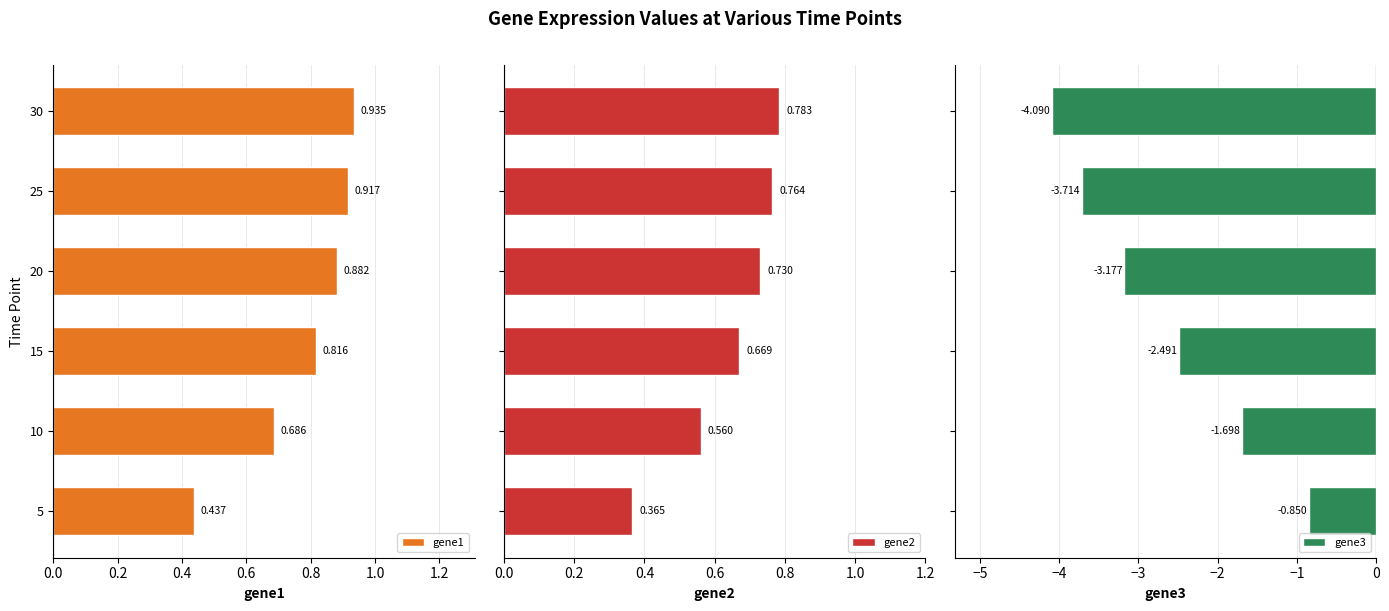

What is the spread (max minus min) of values at 25?

4.6